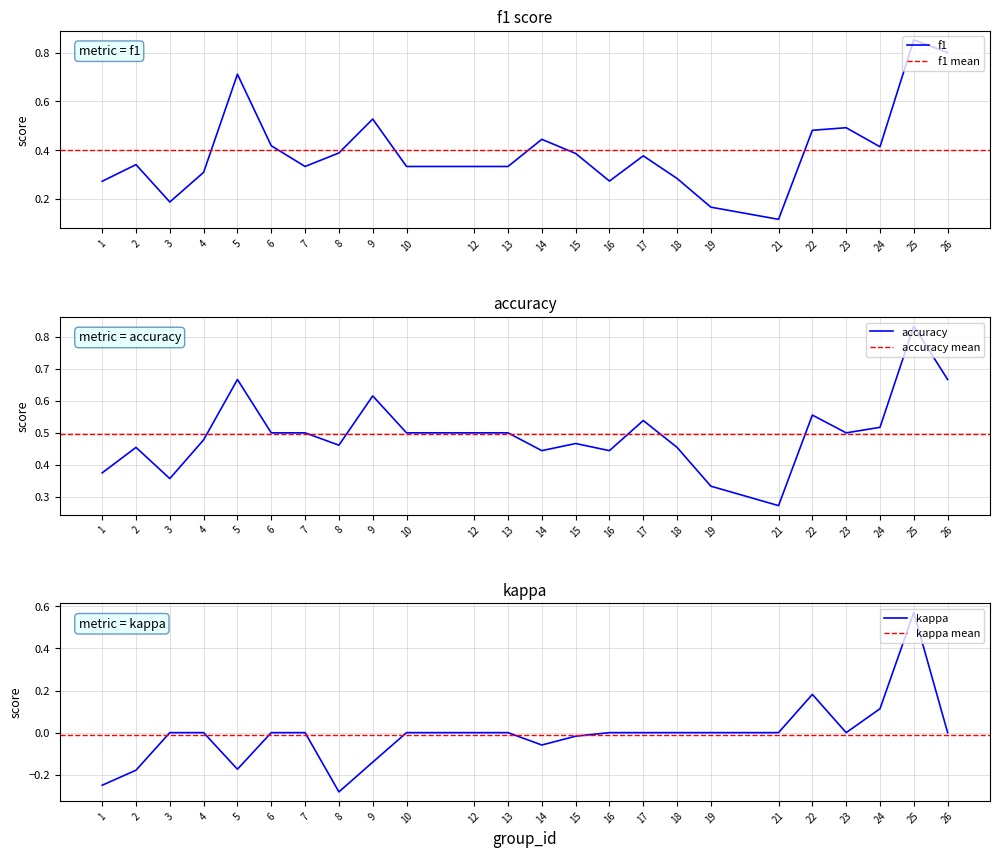

Is it true that f1 equals 0.5 at 4?

False